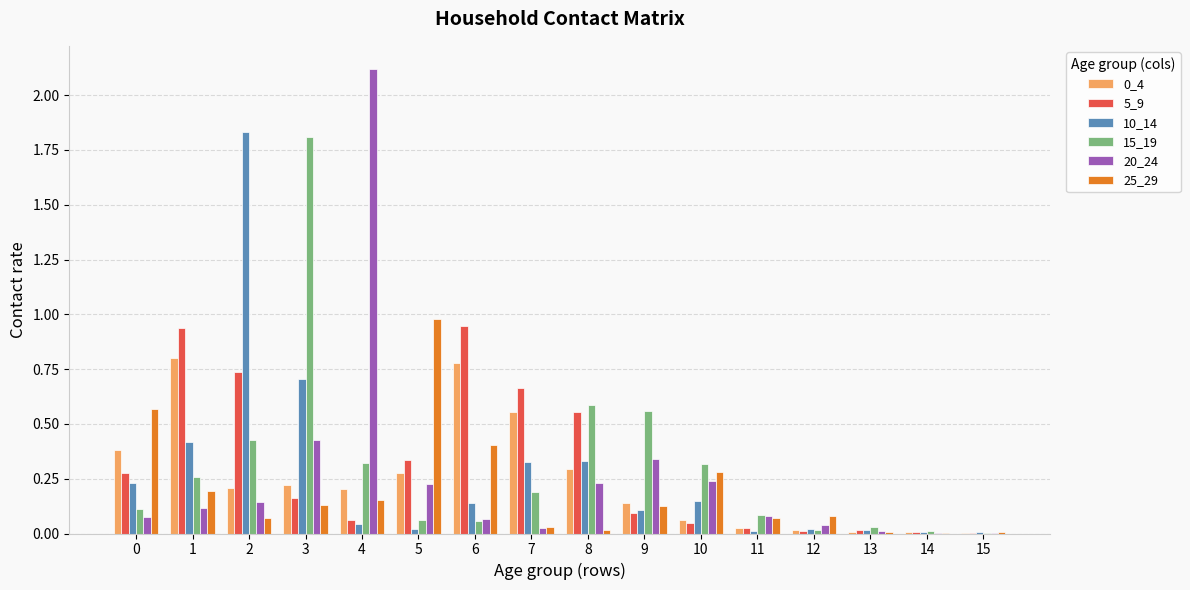

How many groups of bars are there?

16